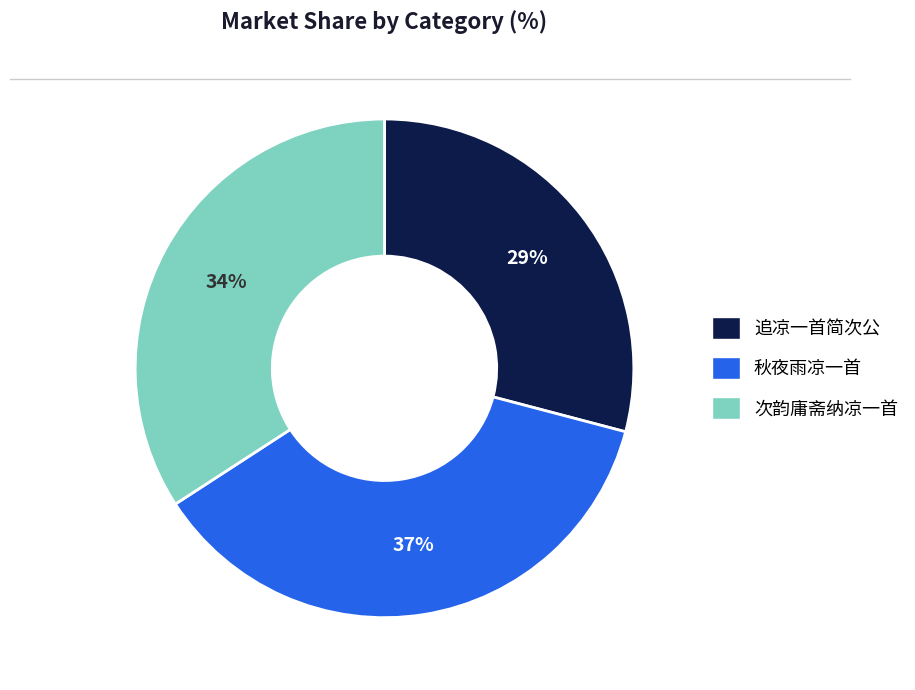

To the nearest percent, what is the difference between the largest and smallest slice percentages?

8%